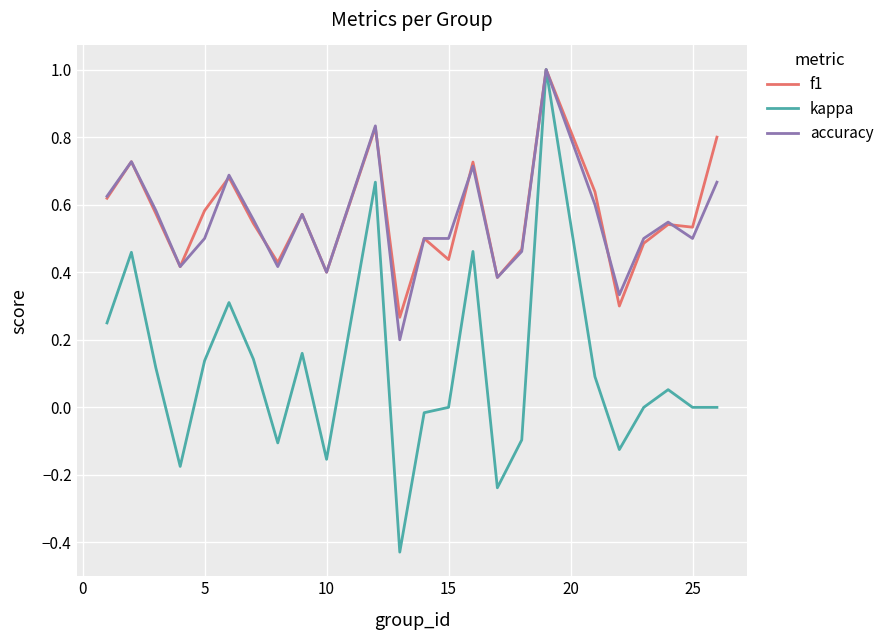

Does the chart have visible grid lines?

Yes